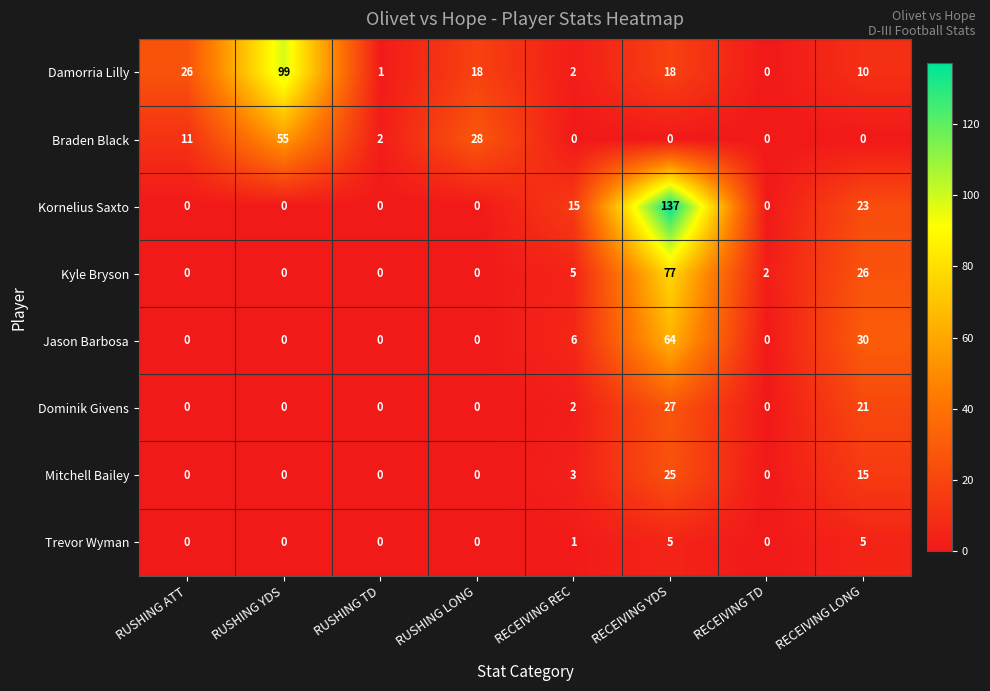

At which category is the sum across all series the highest?

RECEIVING YDS